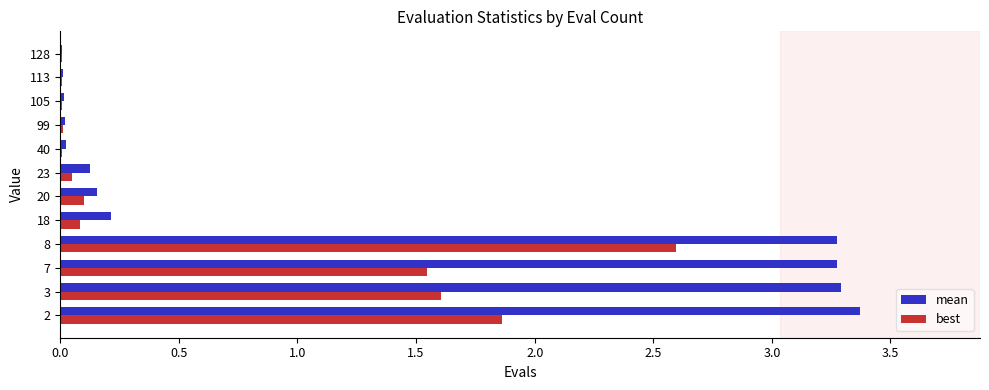

The best series shows 2.6 at 8. True or false?

True